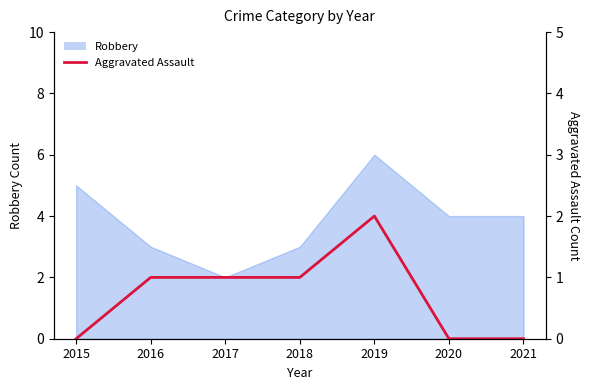

The value at 2019 is 3. True or false?

False